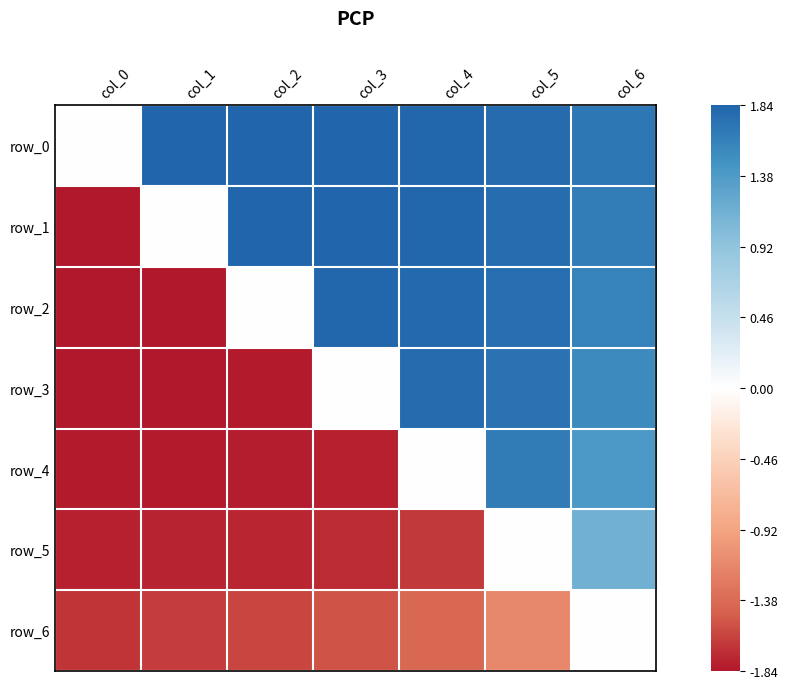

Which series has the largest range (max minus min)?

row_1